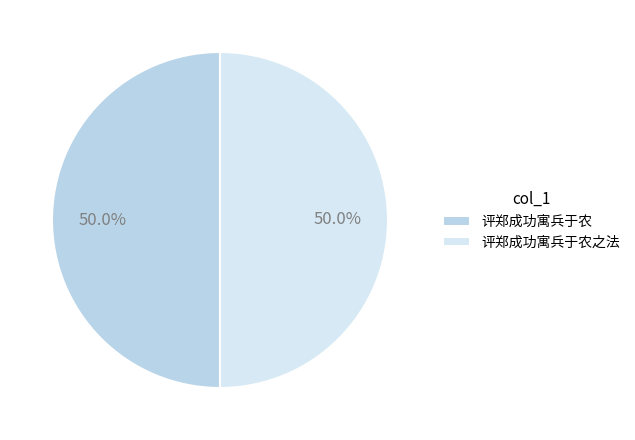

True or false: 评郑成功寓兵于农 accounts for 44% of the total.

False